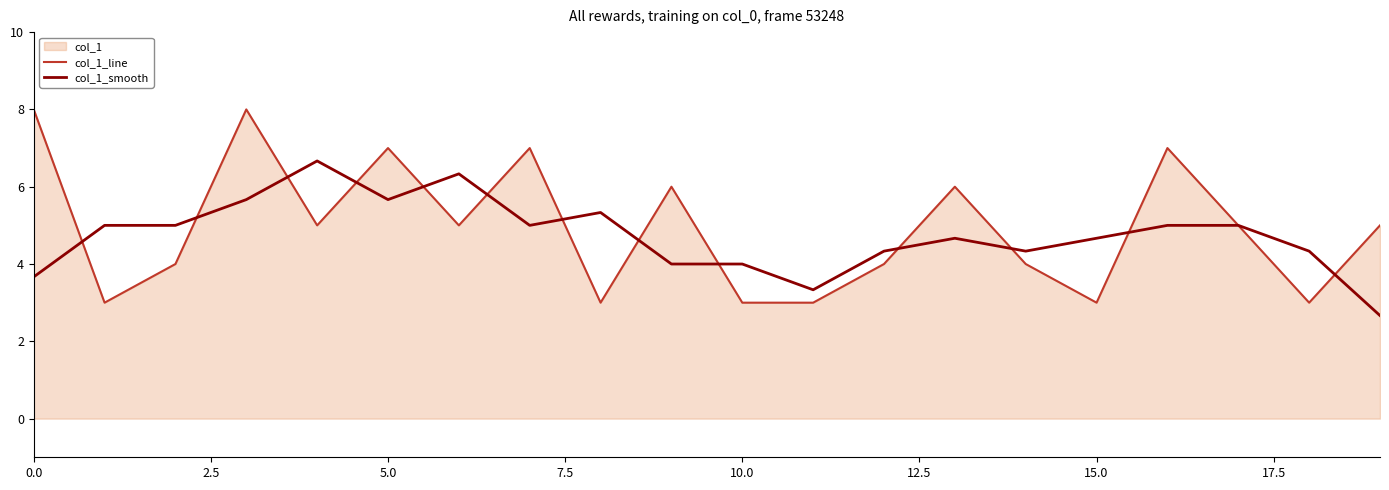

Which series has the largest range (max minus min)?

col_1_line